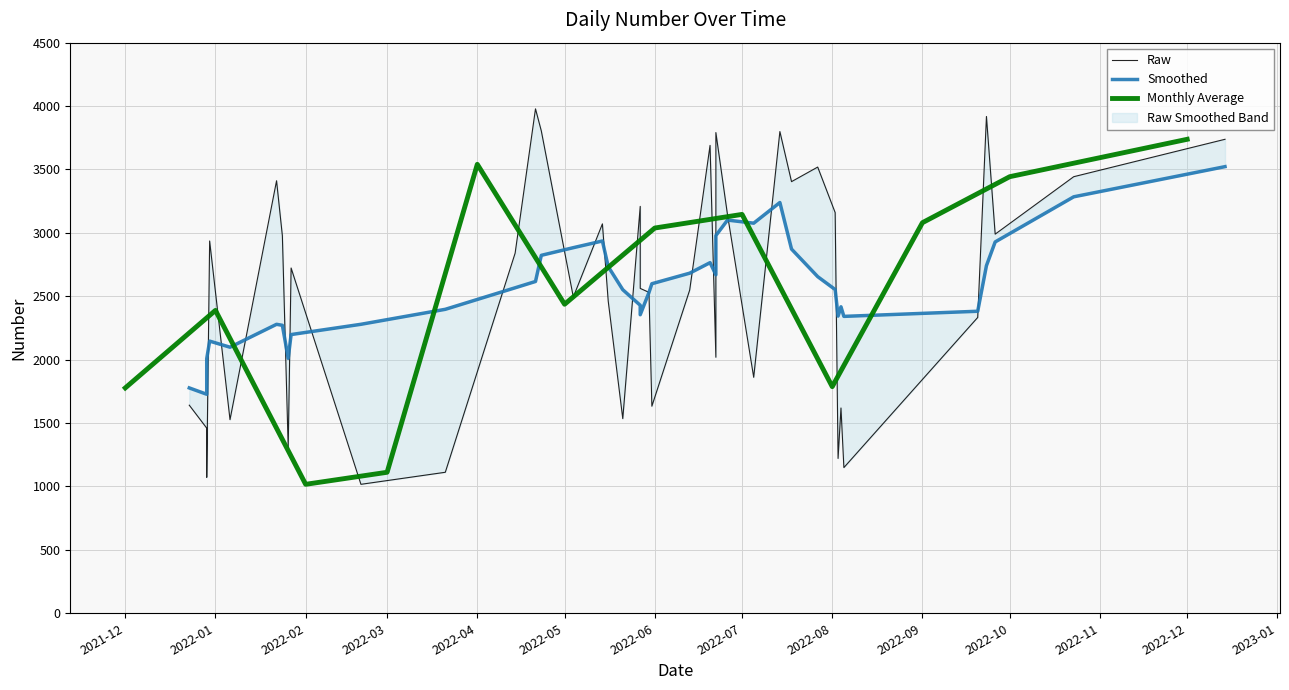

Count the number of values greater than 2723.

19